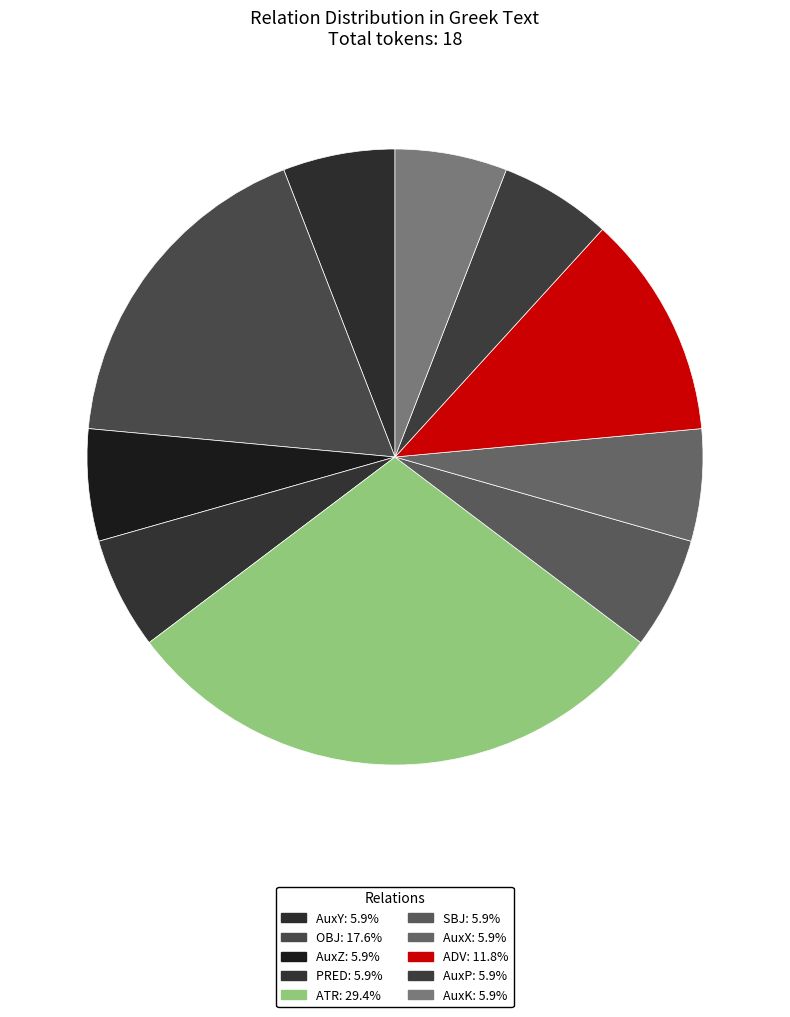

Between SBJ and AuxY, which is larger?

SBJ